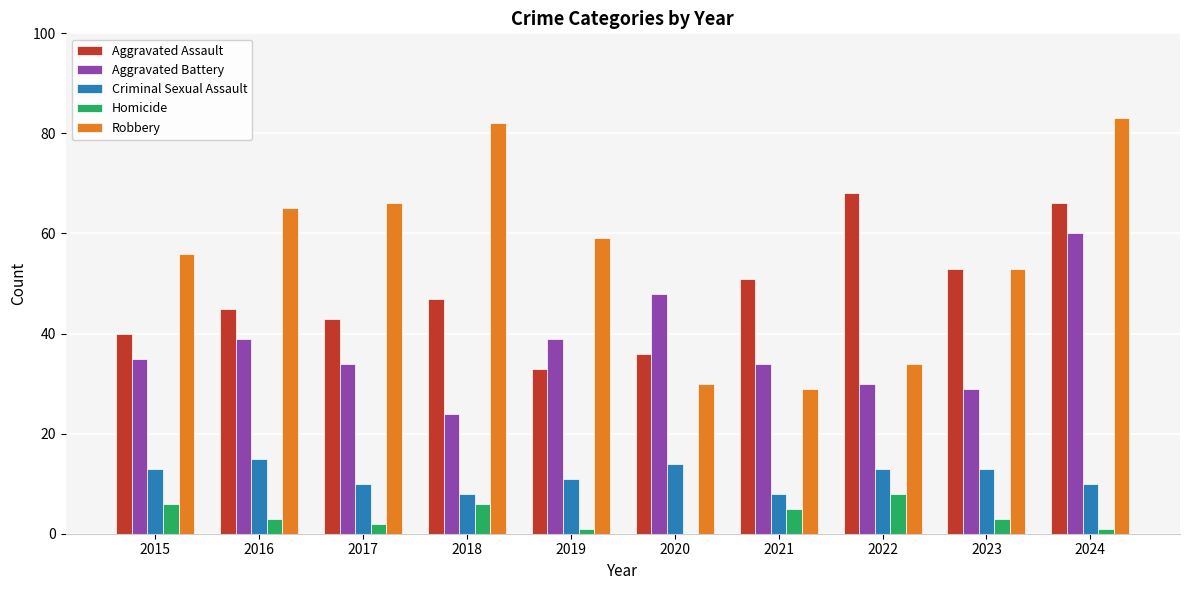

What is the maximum value shown in the chart?

83